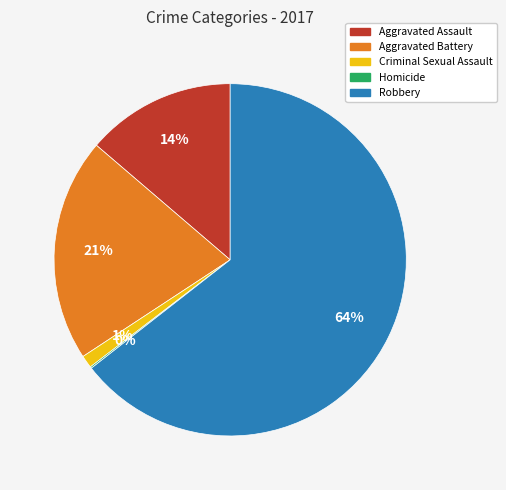

Does Robbery account for over 50% of the chart?

Yes